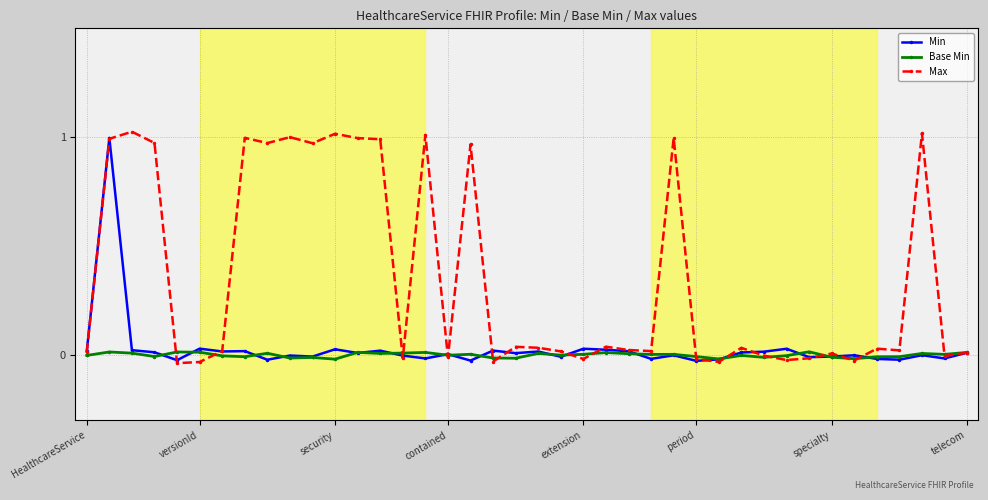

How many series are shown in this chart?

3